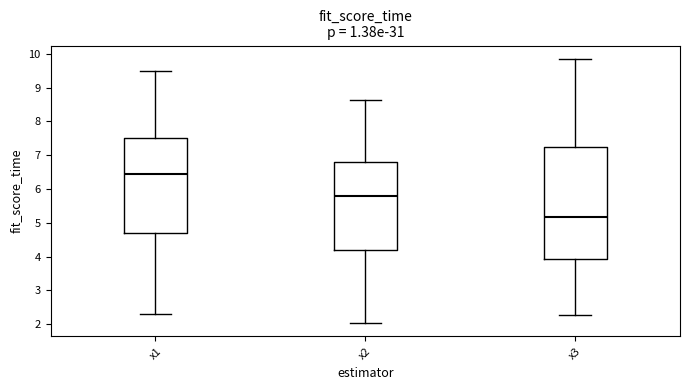

Which box has the lowest median line?

x3